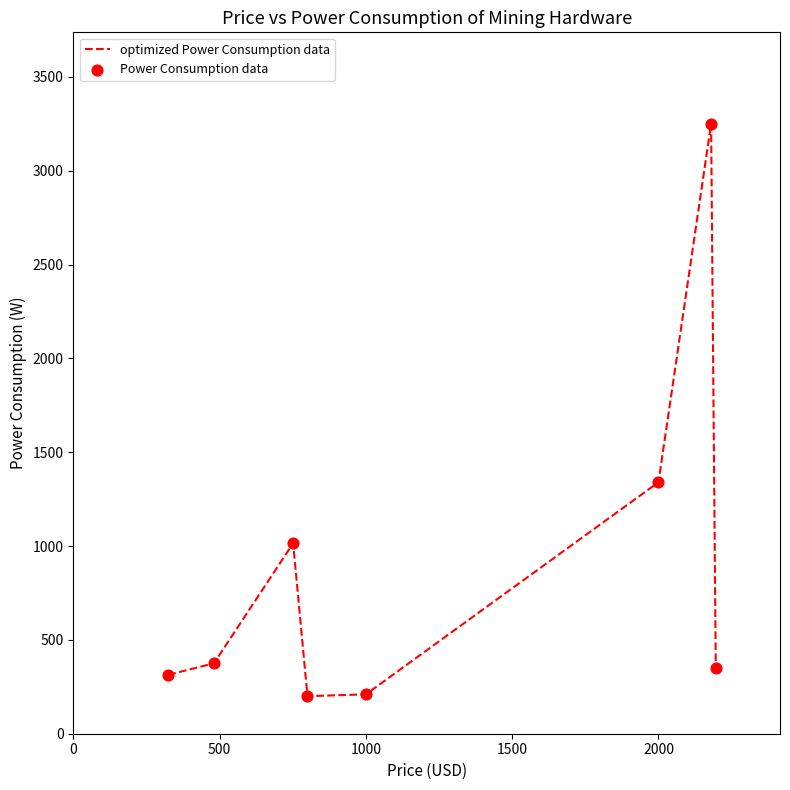

What is the difference between the second highest and minimum values?

1140